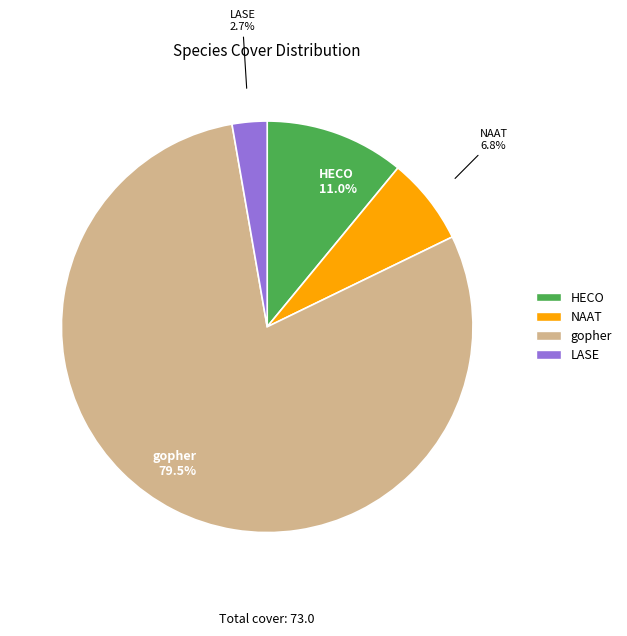

Is there a majority slice in this chart?

Yes